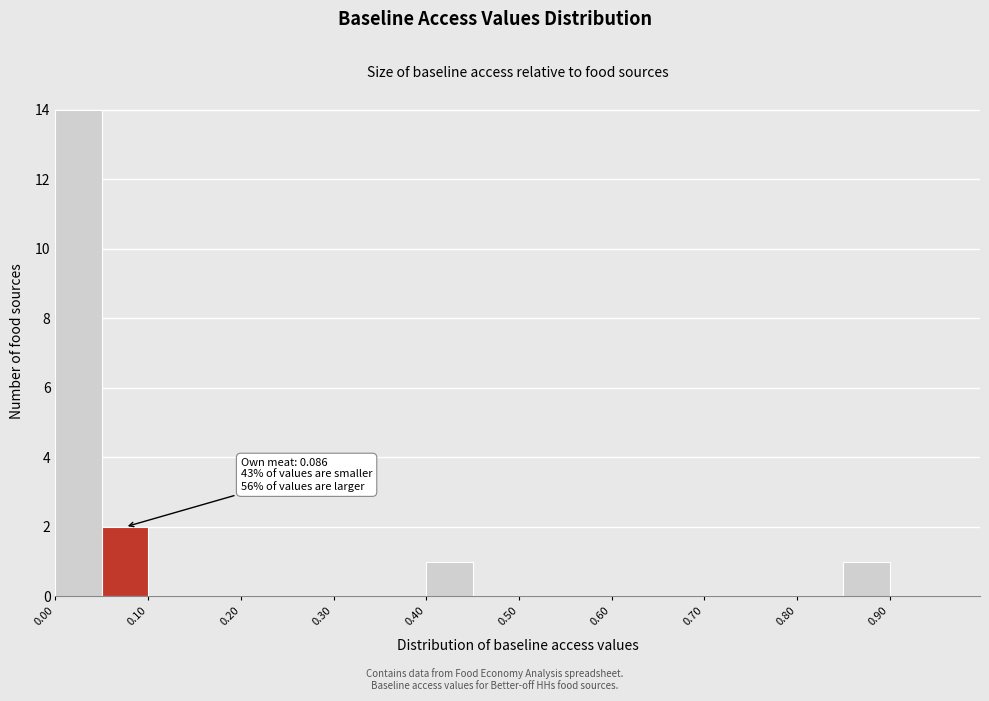

Which range on the x-axis has the tallest bar?

0.00 to 0.05